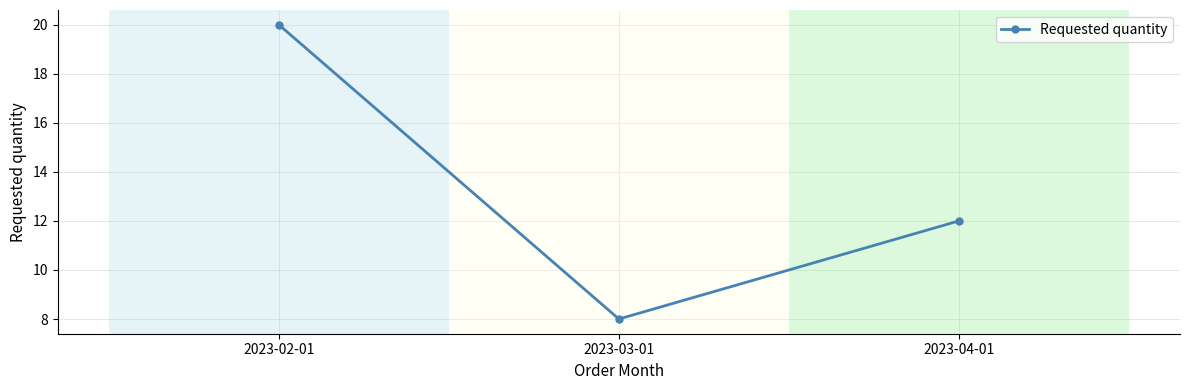

The value at 2023-03-01 is 8. True or false?

True